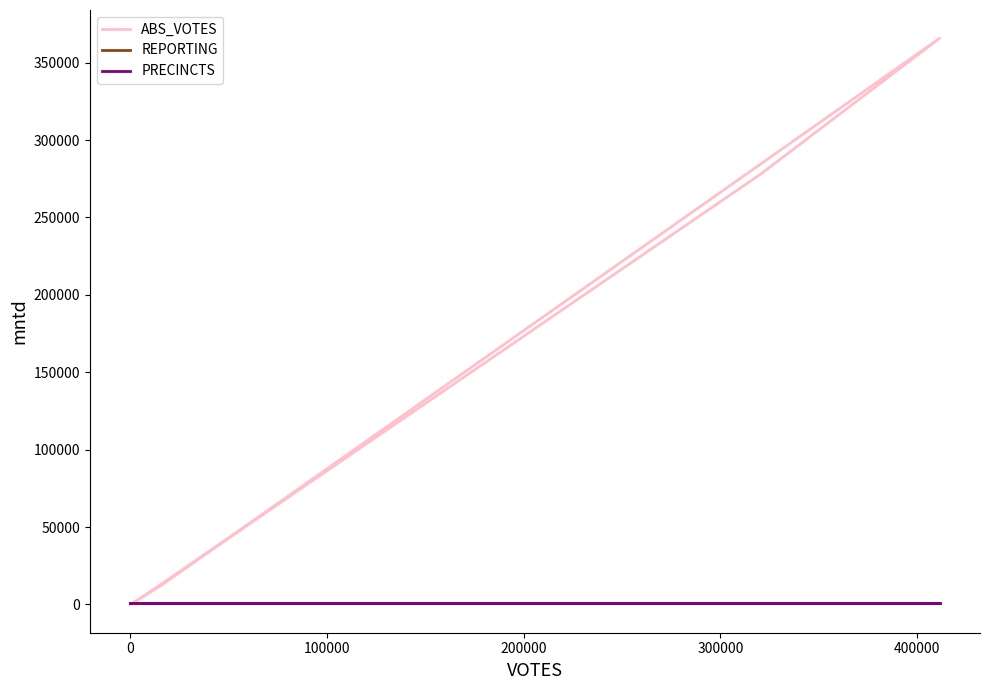

Is this an area chart (filled region under the line)?

No